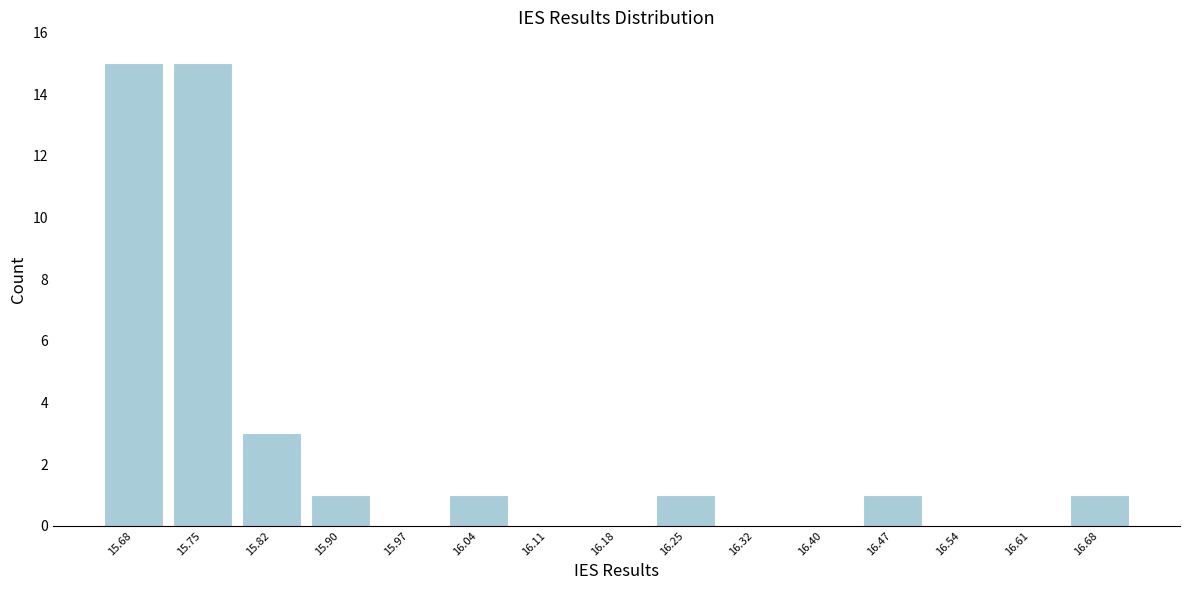

Reading right to left, extract all data points from this chart.

16.68=1	16.61=0	16.54=0	16.47=1	16.40=0	16.32=0	16.25=1	16.18=0	16.11=0	16.04=1	15.97=0	15.90=1	15.82=3	15.75=15	15.68=15